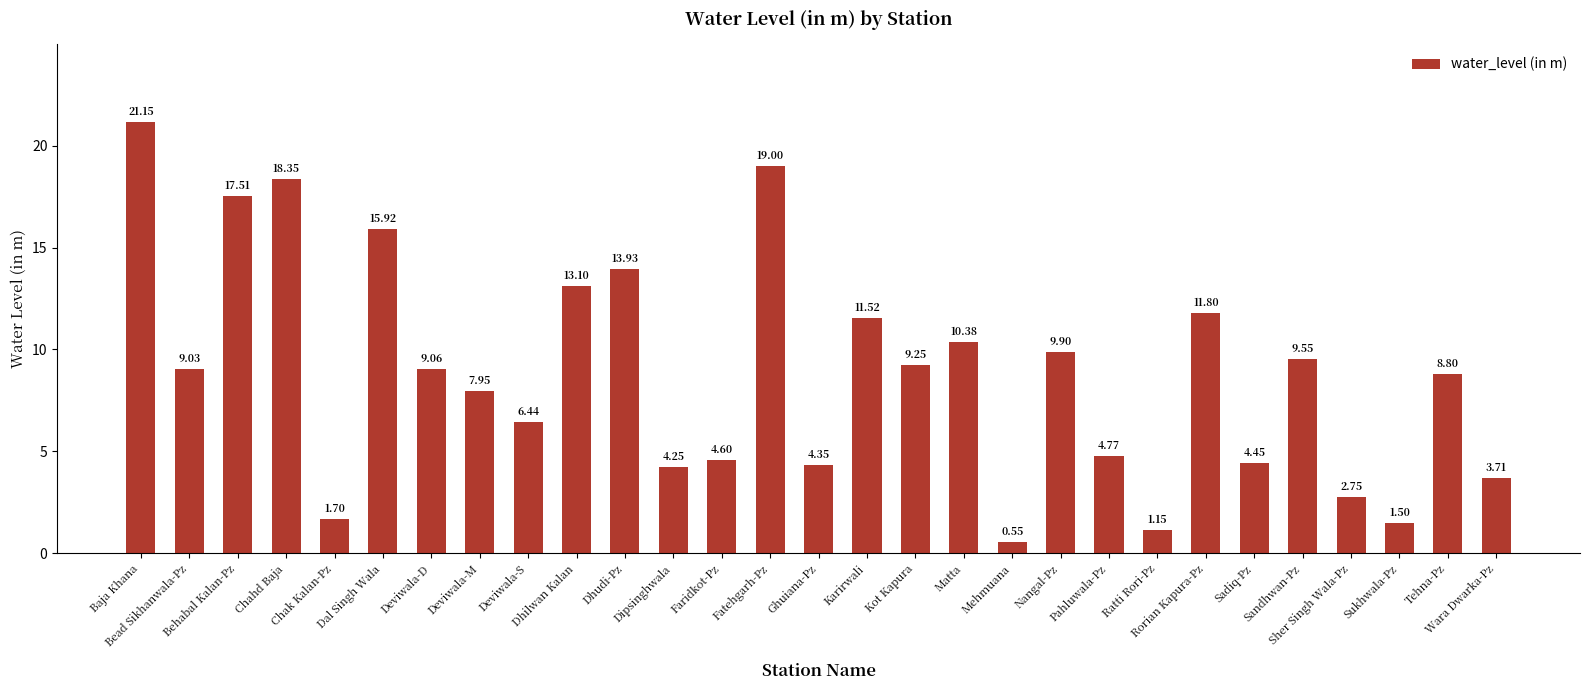

Count the number of values greater than 9.

15